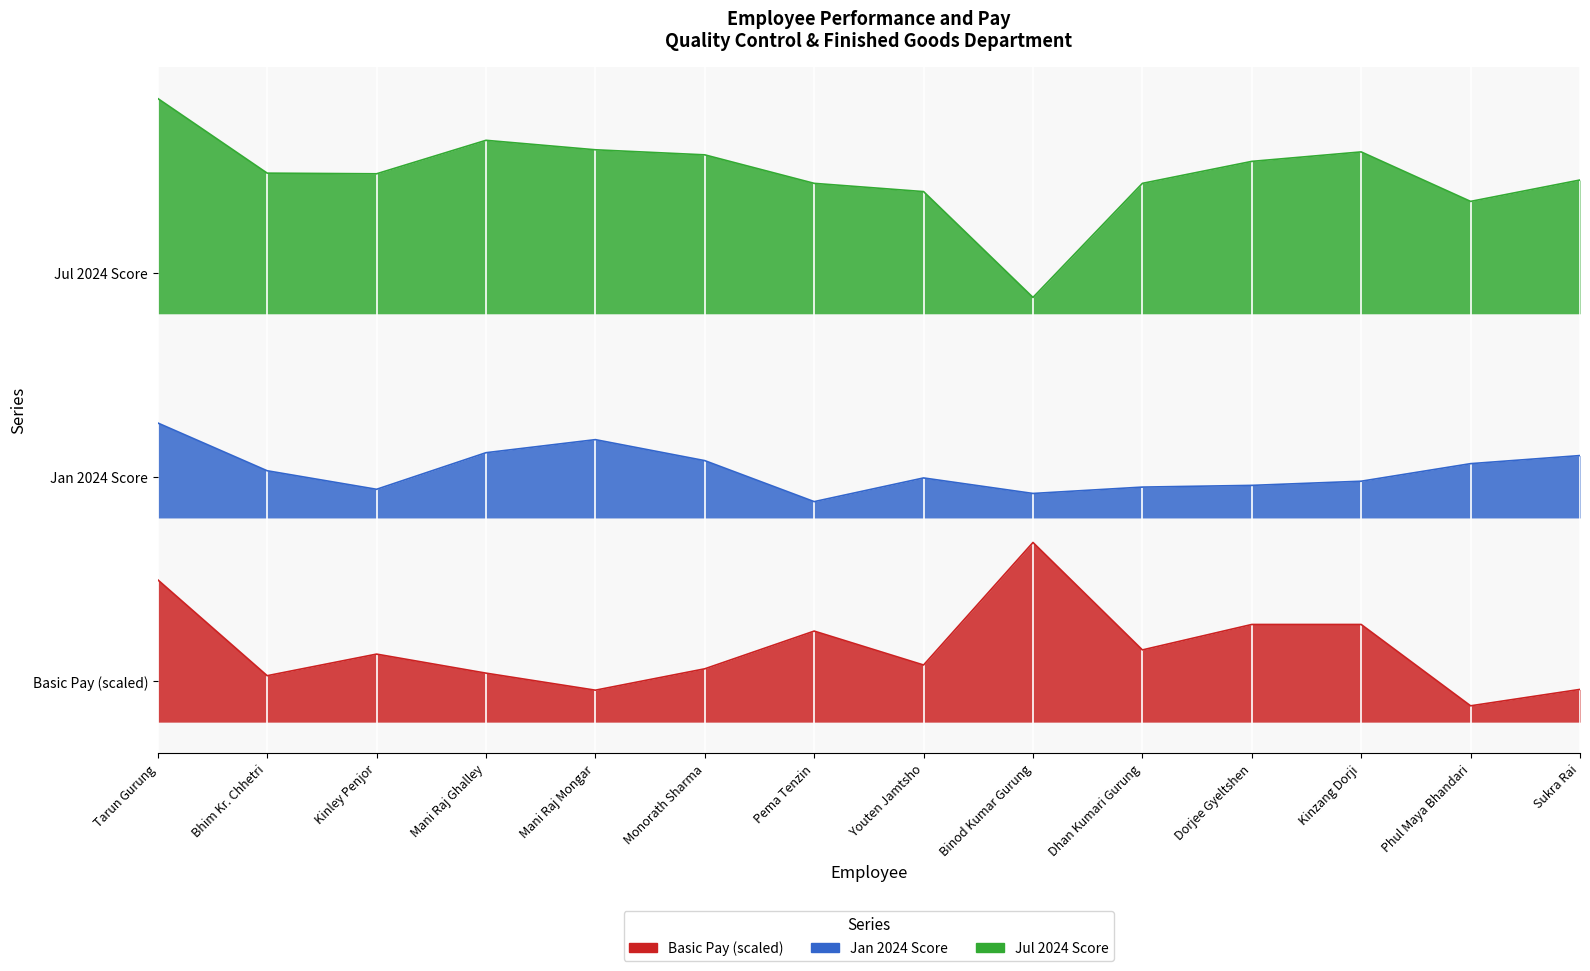

At which category does the chart reach its peak across all series?

Tarun Gurung